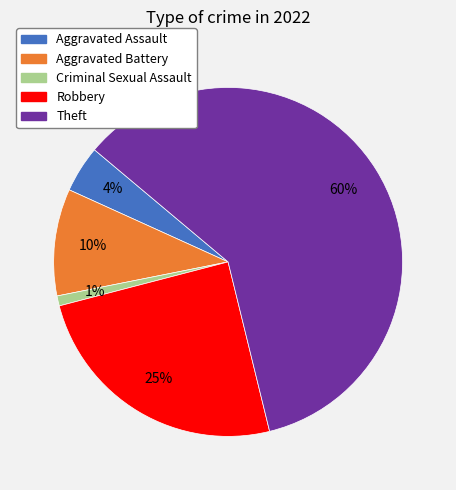

What is the ratio of the value at Robbery to the value at Theft?

0.4